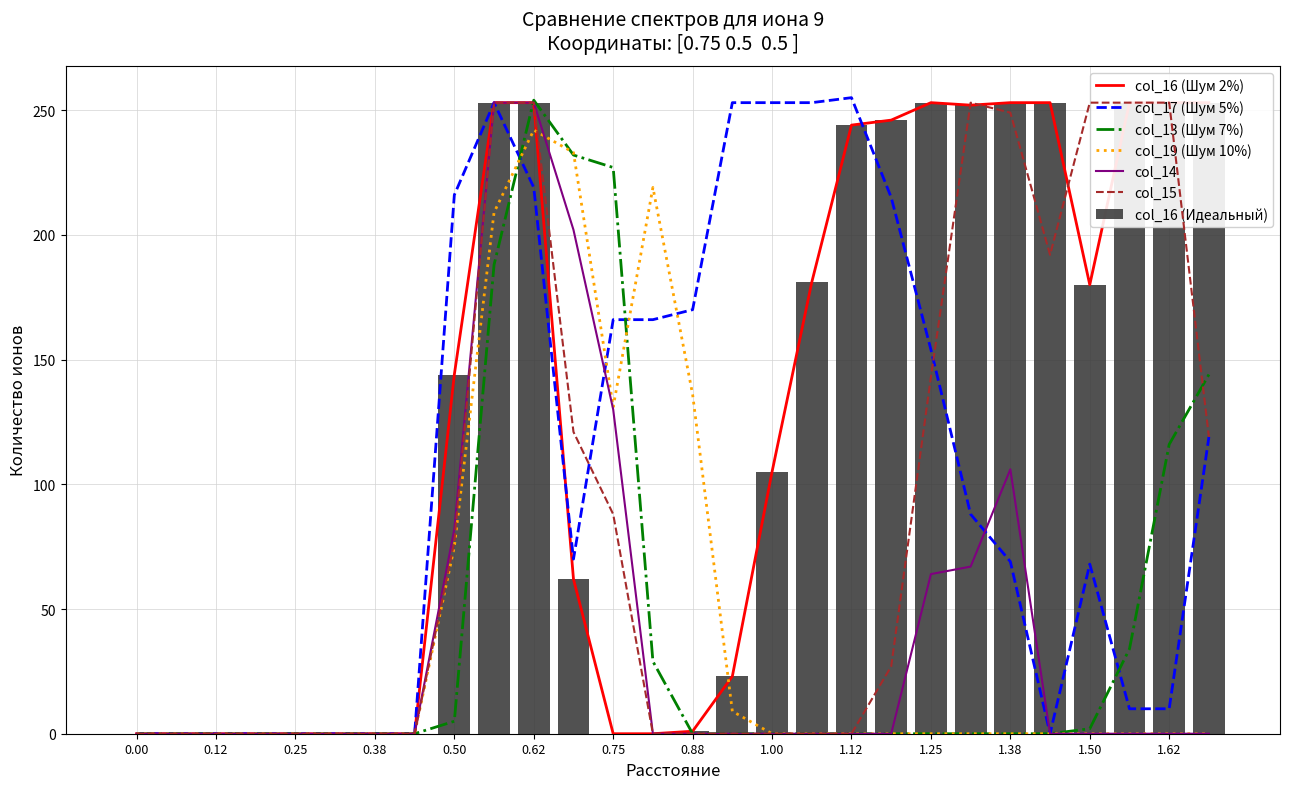

Are the bars horizontal?

No